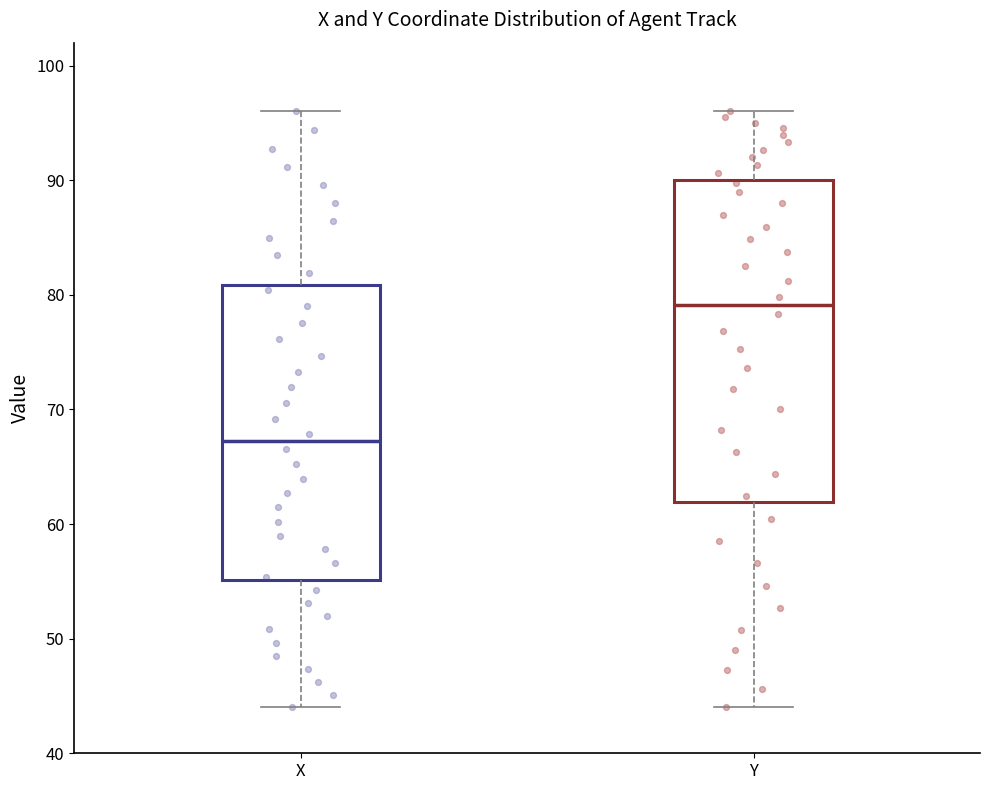

Reading left to right, transcribe this box plot: for each box, give where its median line is, the range the box spans, and where its two whiskers end, as read against the y-axis. The values are not printed on the chart, so give them approximately, as read against the axis.

X: median 67, box 55 to 81, whiskers 44 to 96
Y: median 79, box 62 to 90, whiskers 44 to 96